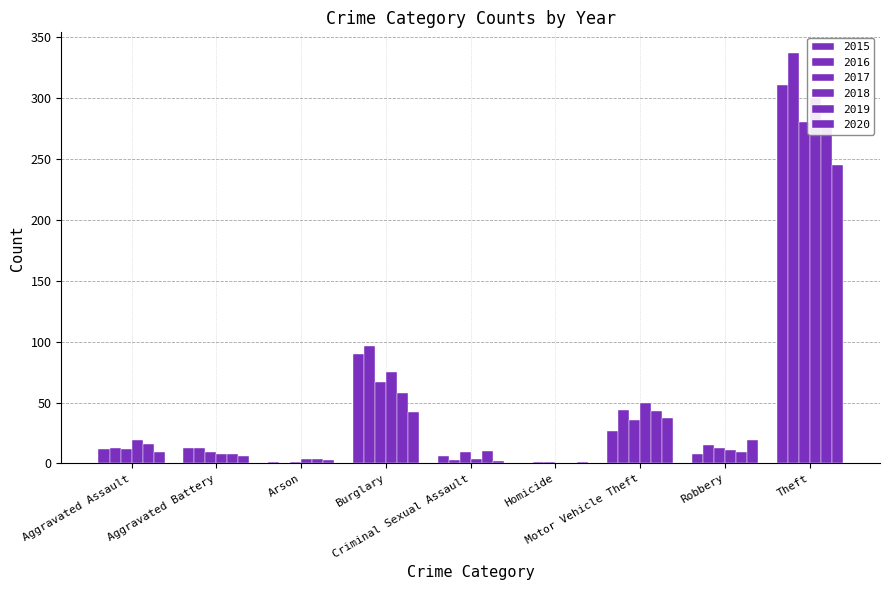

What are all the series names shown in the legend?

2015, 2016, 2017, 2018, 2019, 2020